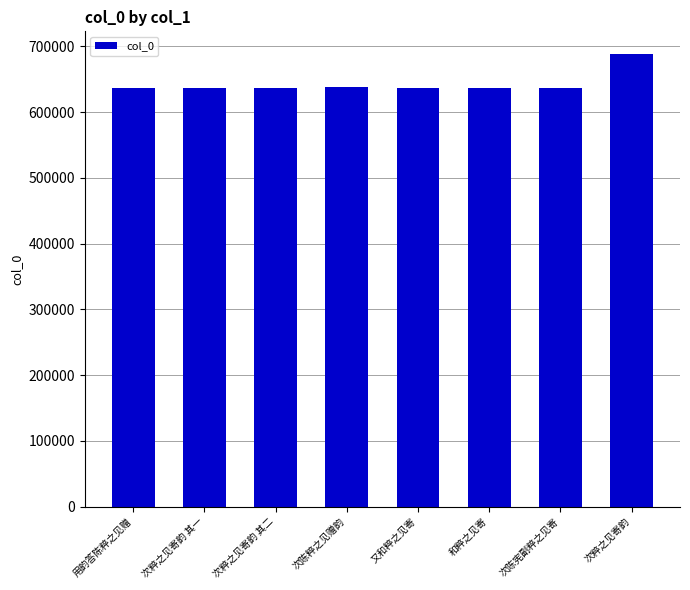

What is the sum of the values at 次粹之见寄韵 其二 and 和粹之见寄?

1274755